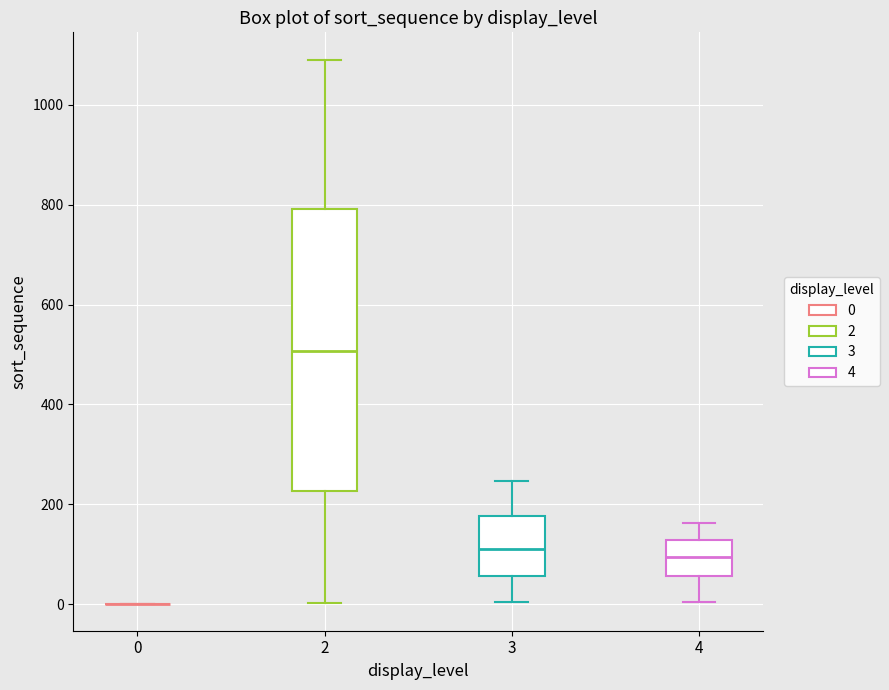

Reading left to right, read every box against the y-axis: the position of its median line, the range the box covers, and the ends of its whiskers. The values are not printed on the chart, so give them approximately, as read against the axis.

0: box collapsed to a line at 0, whiskers 0 to 0
2: median 500, box 220 to 800, whiskers 0 to 1100
3: median 120, box 60 to 180, whiskers 0 to 240
4: median 100, box 60 to 120, whiskers 0 to 160